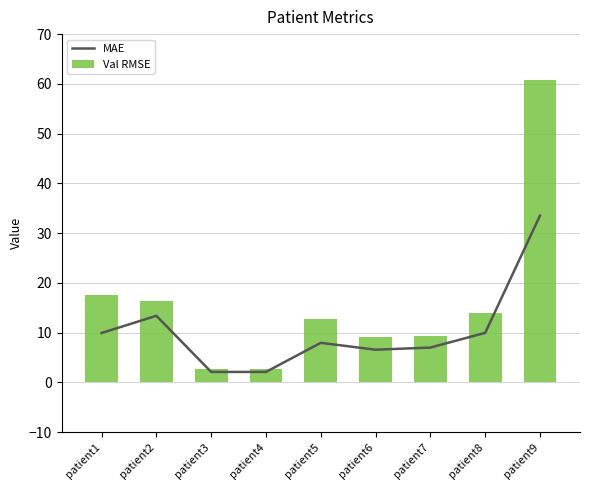

Which has a higher value, patient3 or patient5?

patient5